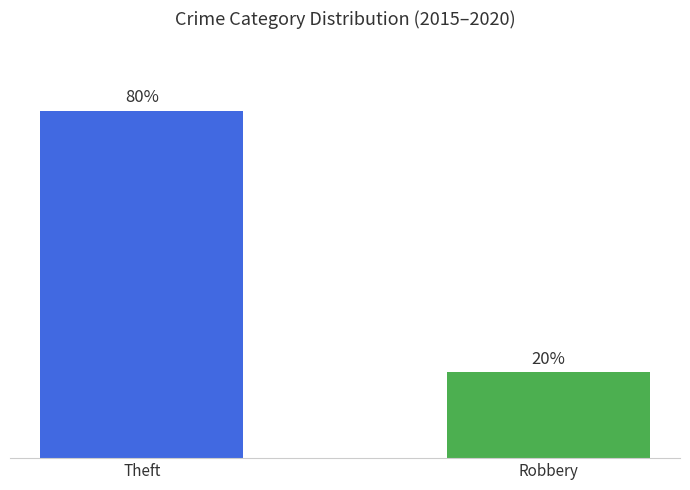

Rank the categories by value from lowest to highest.

Robbery, Theft